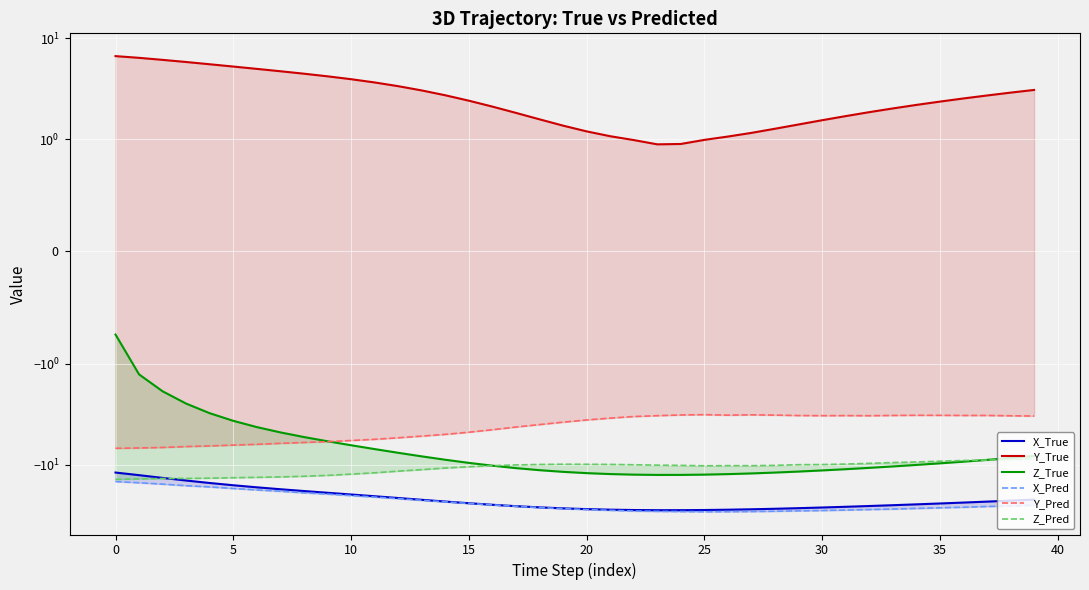

The value of Y_Pred at 11 is -5.6. True or false?

True